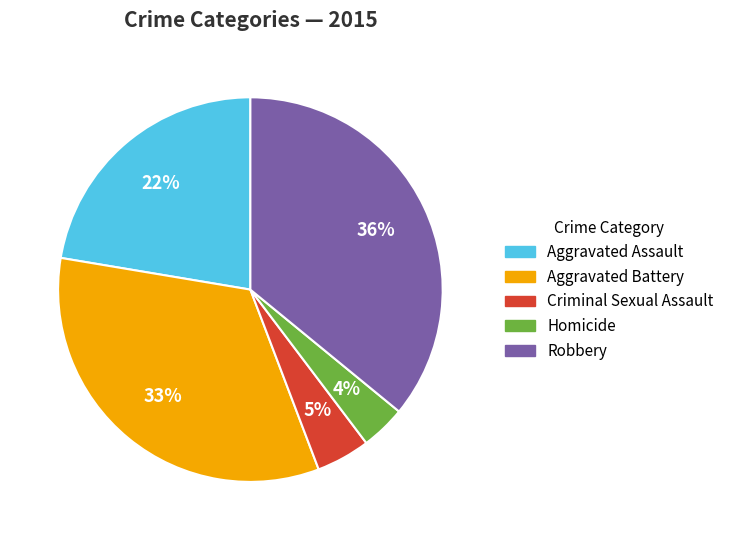

Combined, do Aggravated Assault and Robbery account for over 50%?

Yes